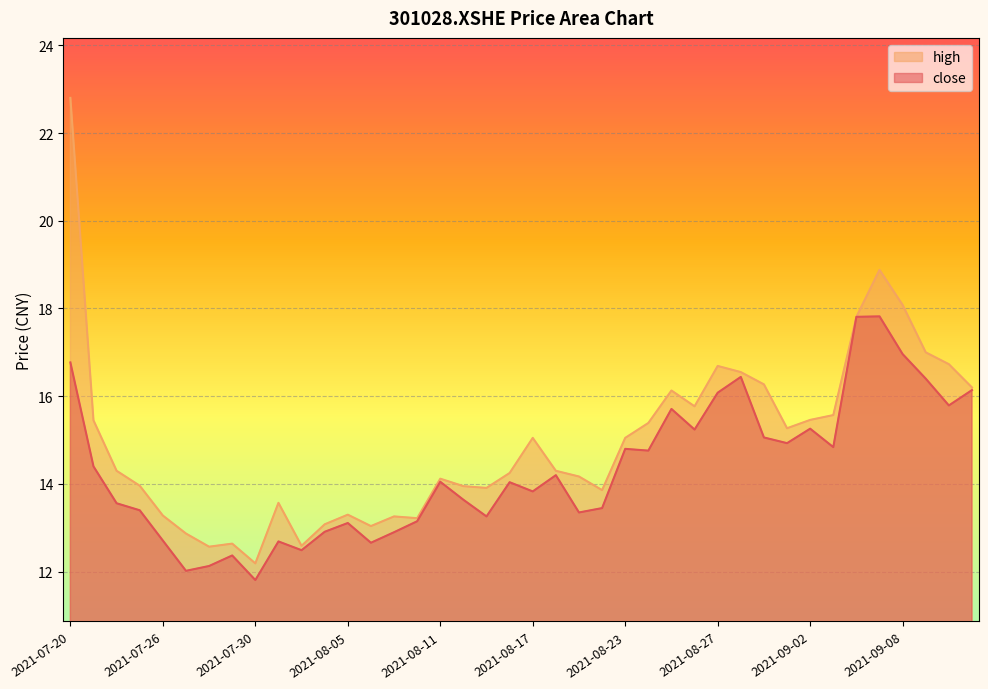

Where is the first local minimum for close?

2021-07-27